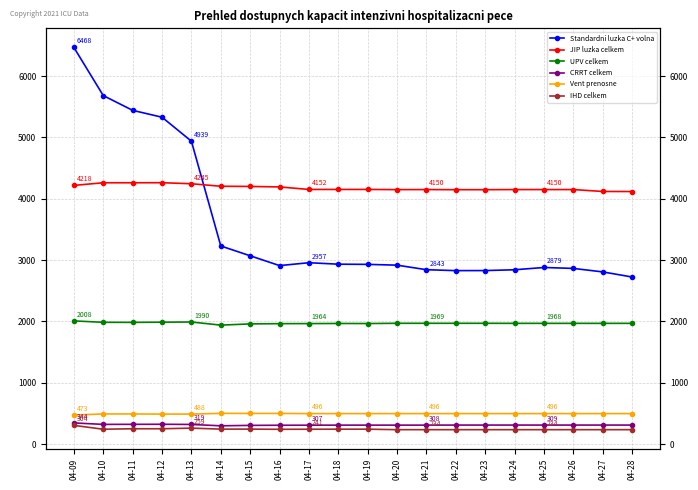

Where does the IHD celkem series first go above 241?

04-09